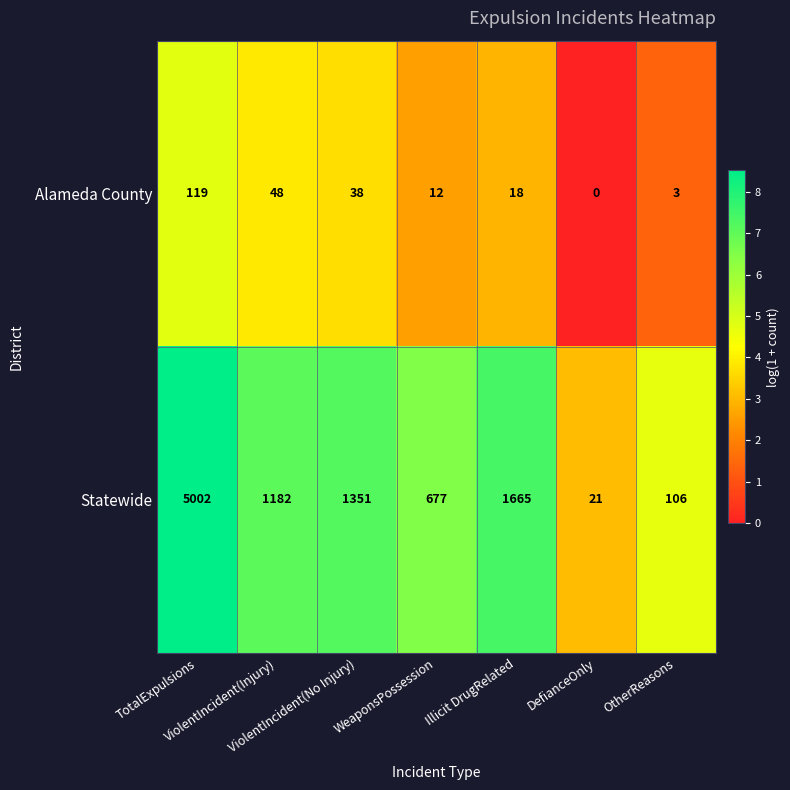

What is the highest value of the Statewide series?

5002